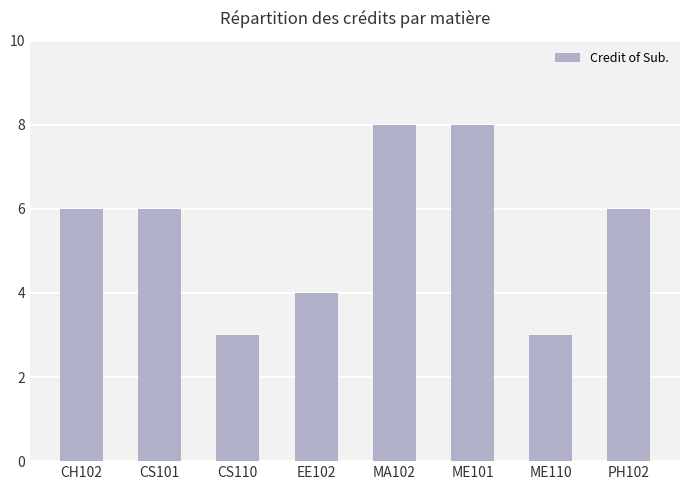

What is the difference between the second highest and second lowest values?

5